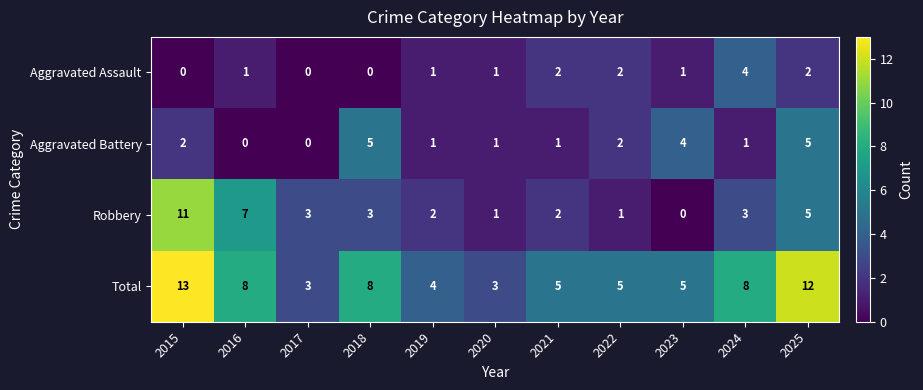

Which series has the widest spread of values?

Robbery